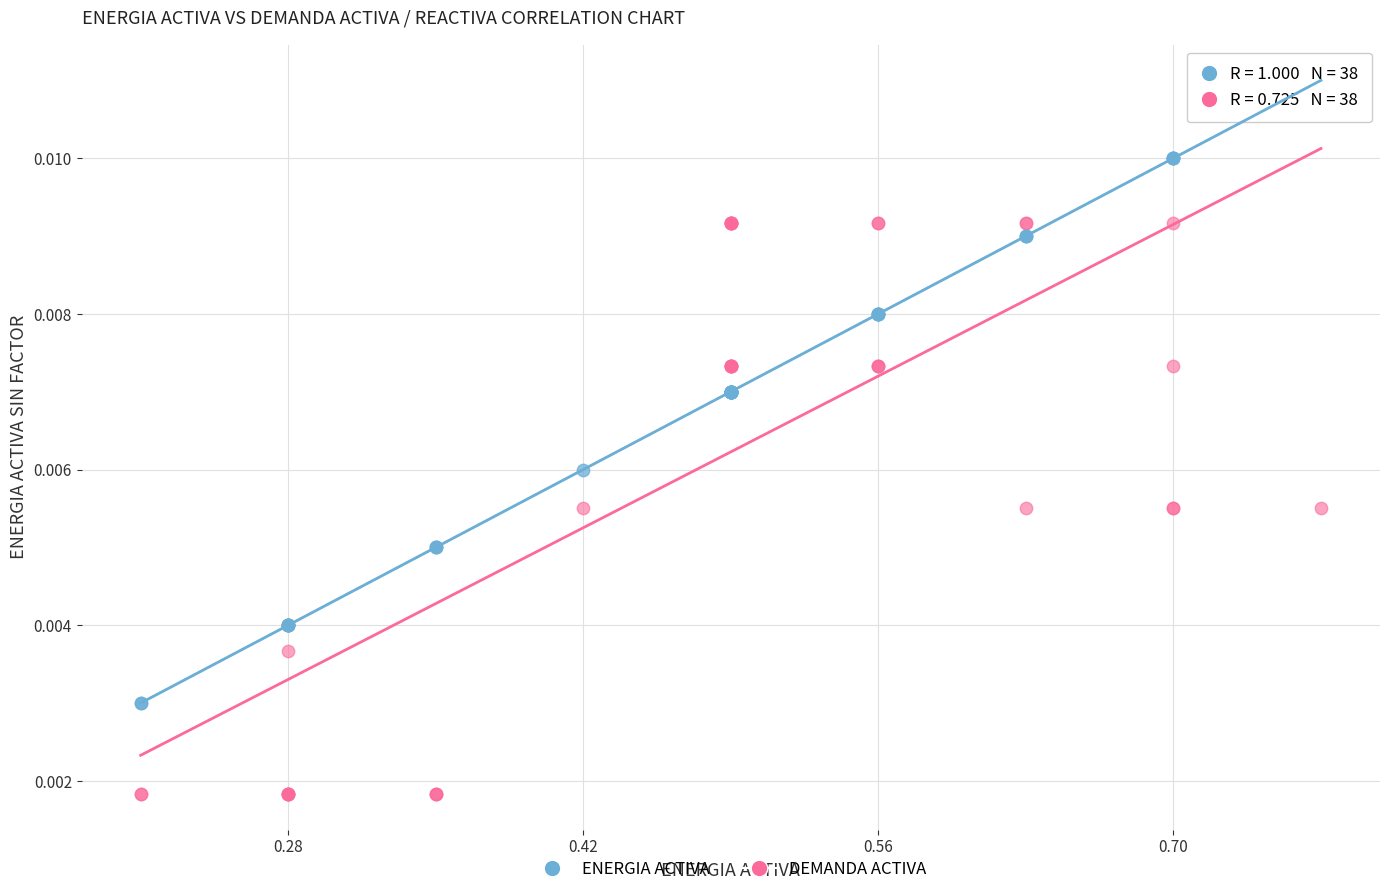

Which series has the largest Y range (max minus min)?

DEMANDA ACTIVA